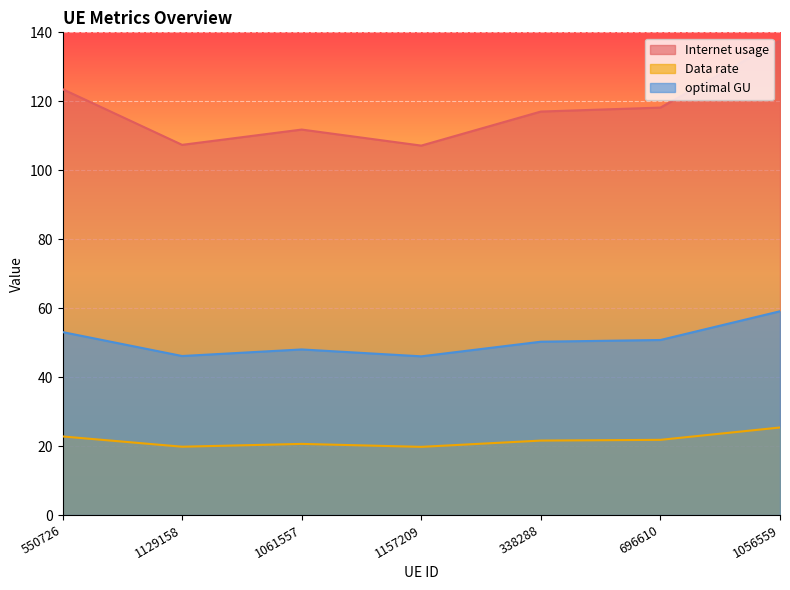

What is the sum of all Internet usage values?

822.6